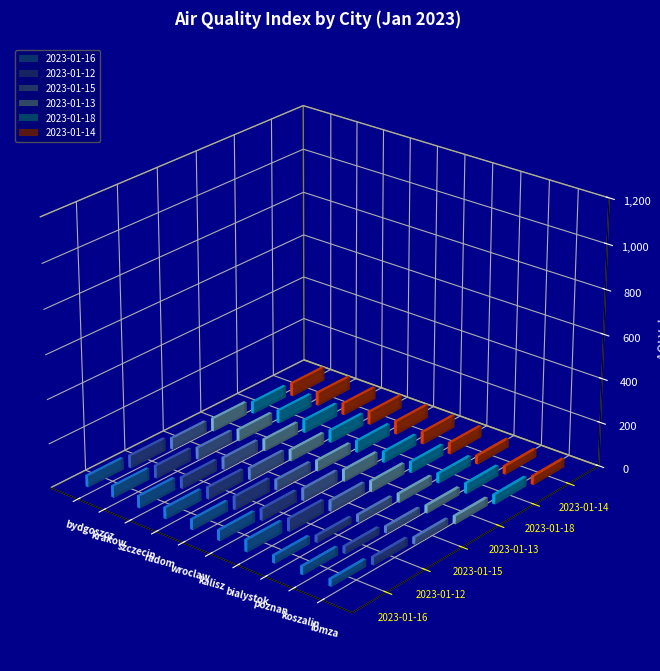

What are all the series names shown in the legend?

2023-01-16, 2023-01-12, 2023-01-15, 2023-01-13, 2023-01-18, 2023-01-14